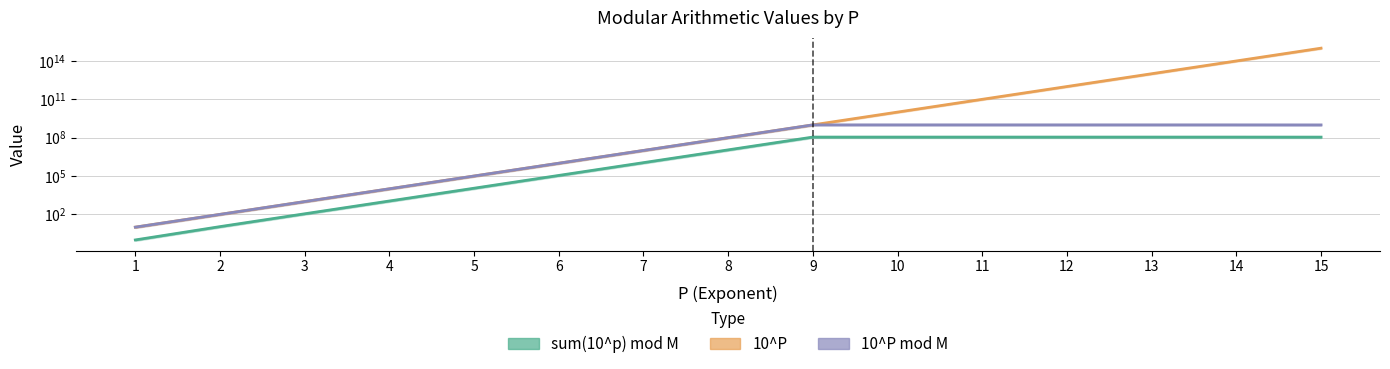

True or false: sum_mod has more than 0 points higher than both neighbors.

True